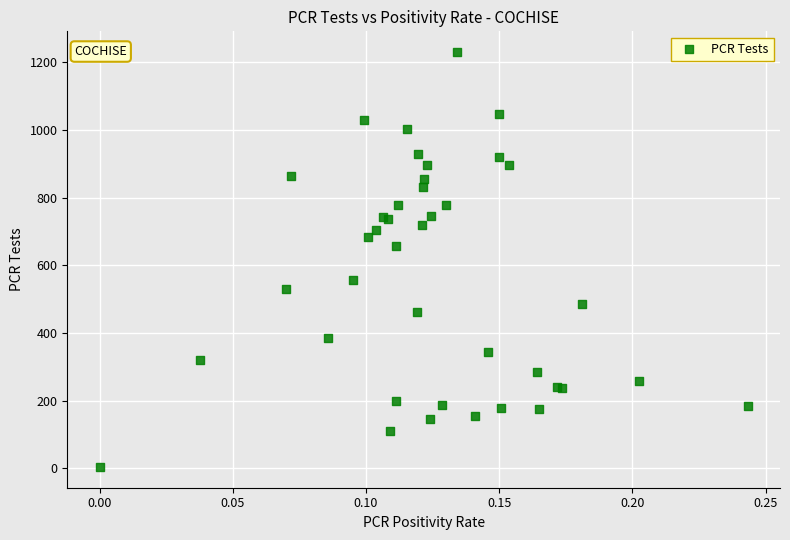

What Y value in the scatter plot is closest to 617?

657